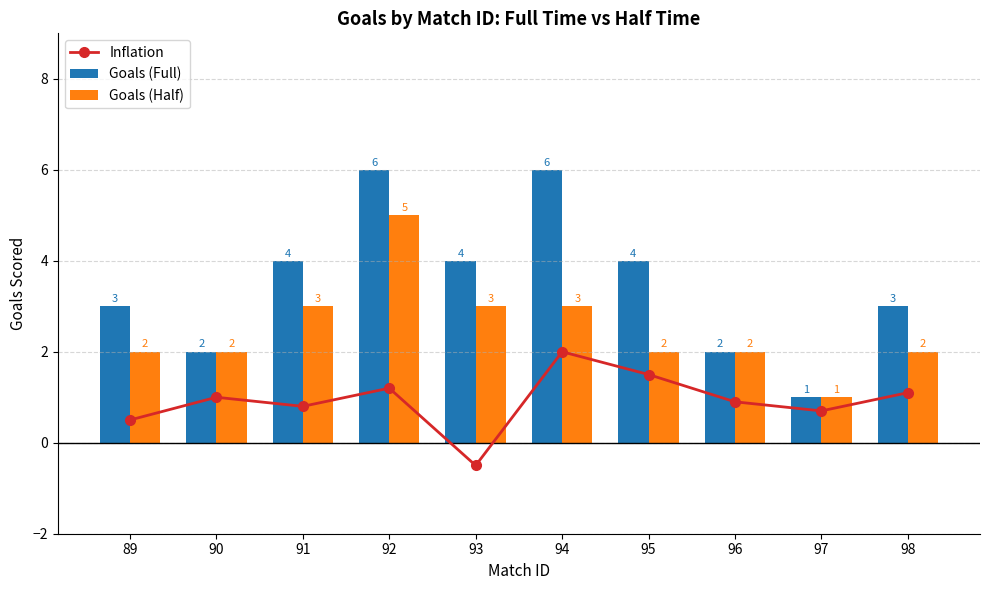

At which label does Goals (Full) first exceed 4?

92